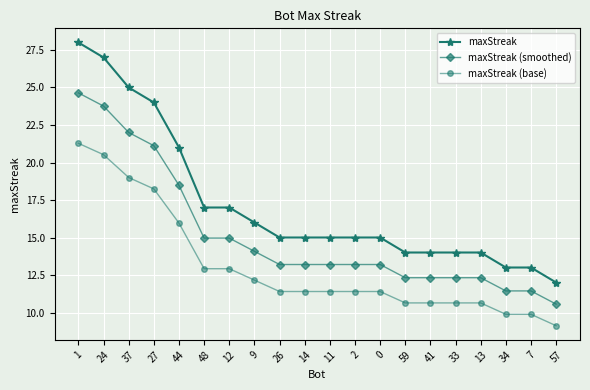

Rank the series at 7 from lowest to highest value.

maxStreak (base), maxStreak (smoothed), maxStreak